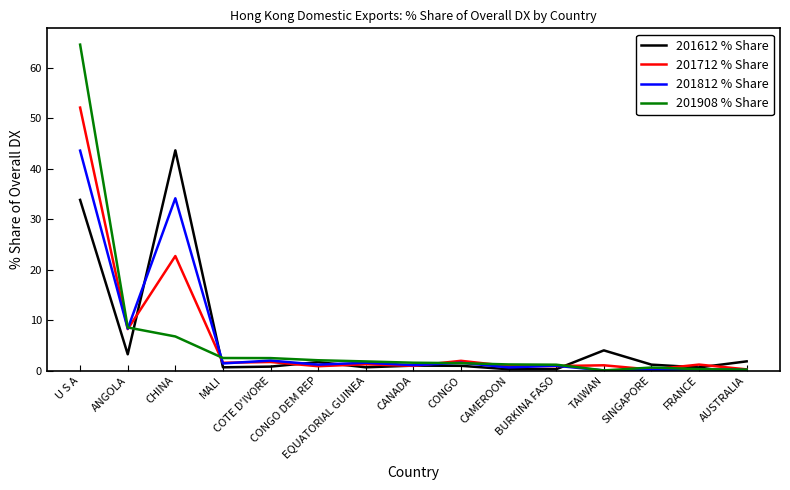

List the series in order of their overall mean, highest first.

201812 % Share, 201712 % Share, 201908 % Share, 201612 % Share